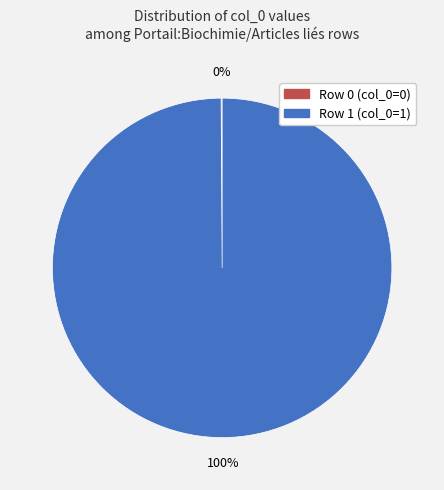

Is there a majority slice in this chart?

Yes